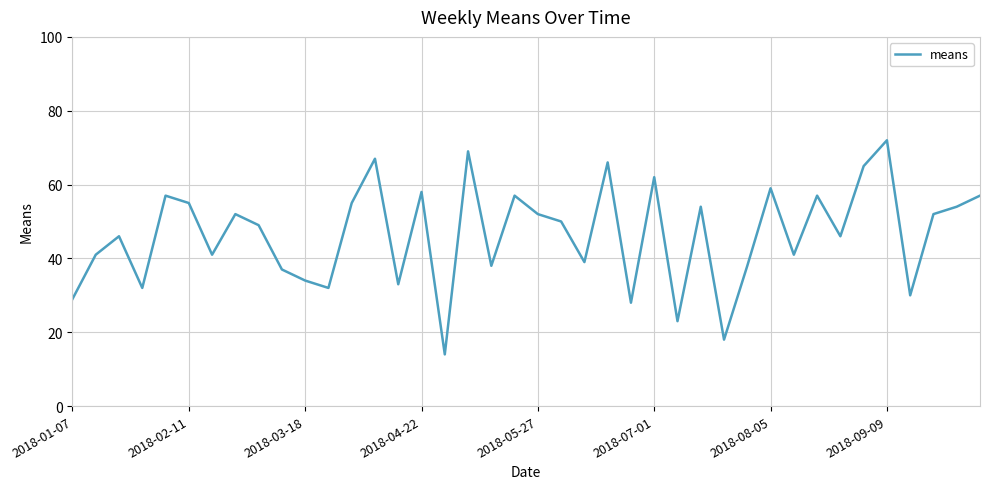

How many lines are shown in the chart?

1